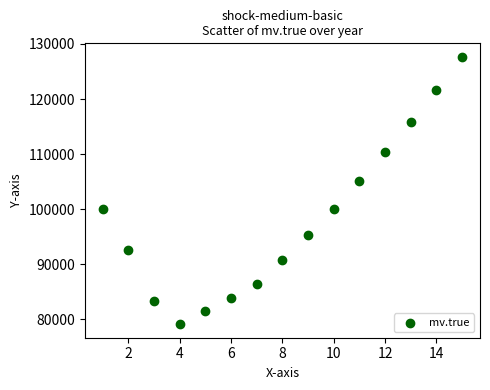

What Y value in the scatter plot is closest to 103385?

105045.3